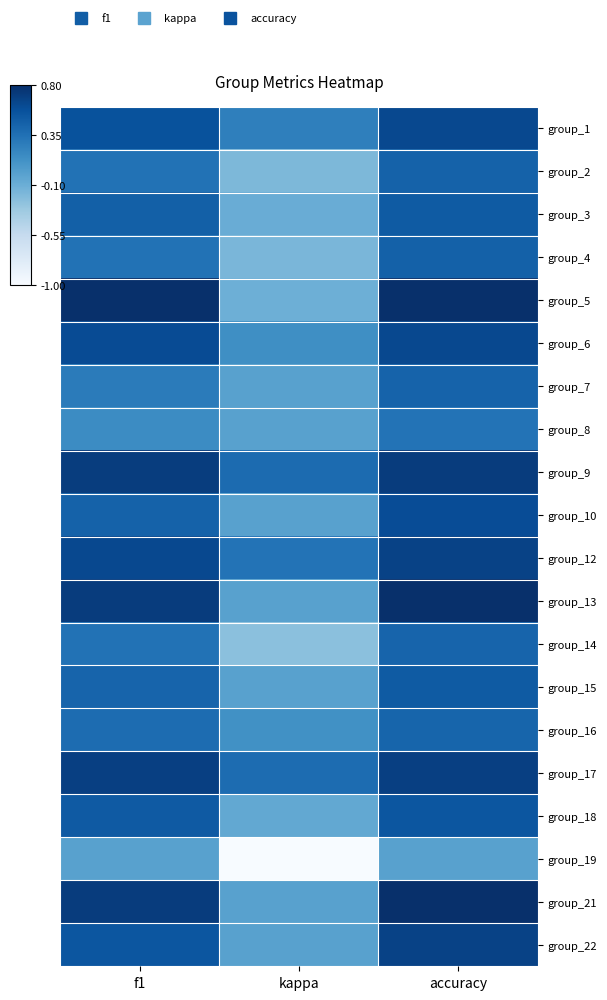

Which label corresponds to the largest value in the chart?

f1